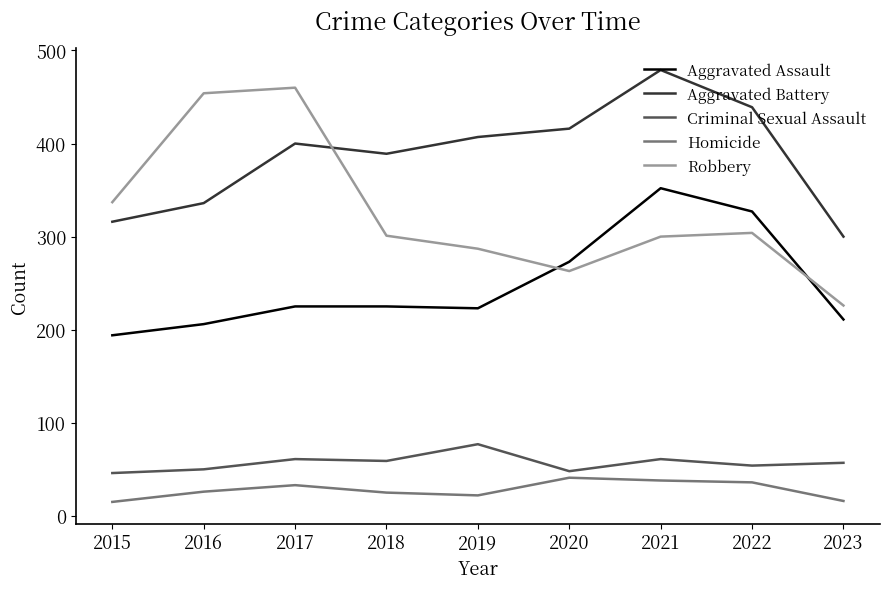

List the series in order of their peak value, highest first.

Aggravated Battery, Robbery, Aggravated Assault, Criminal Sexual Assault, Homicide